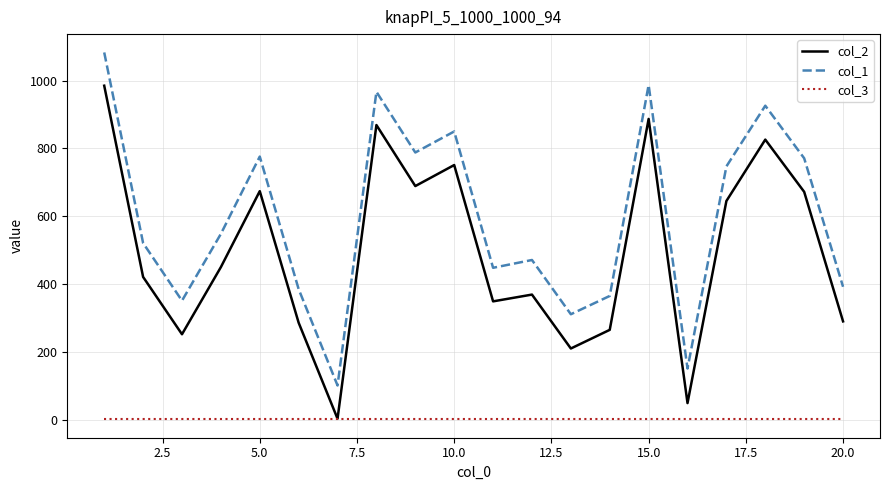

True or false: col_2 and col_1 cross at least once.

False